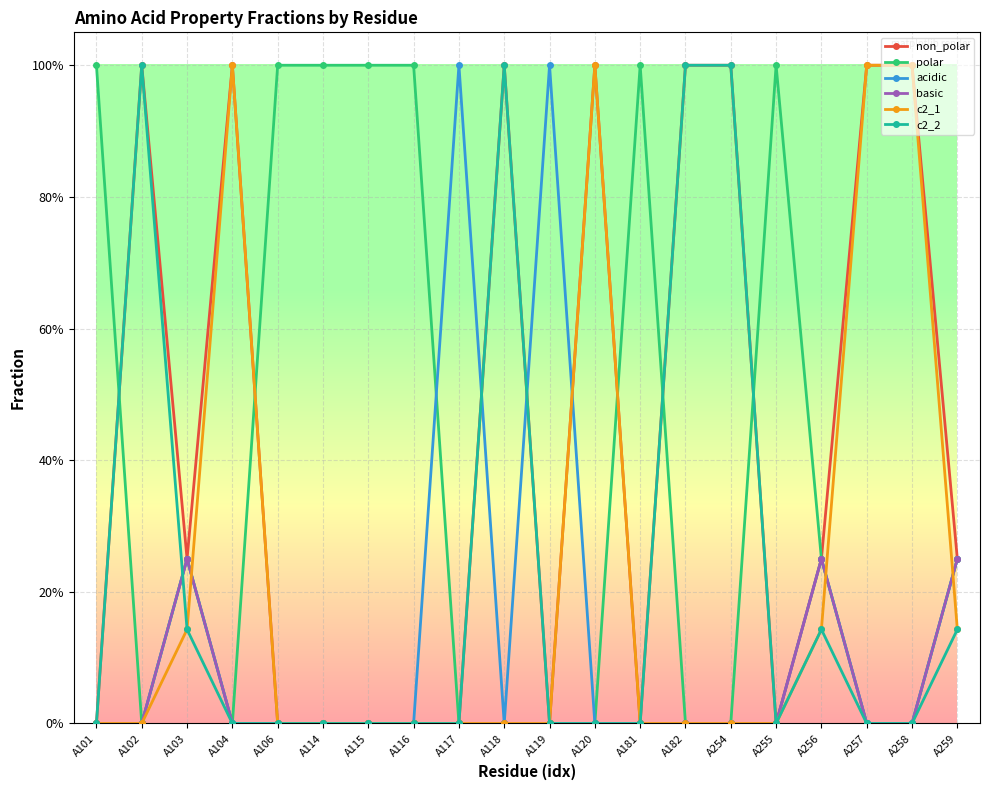

The c2_1 series shows 1.7 at A258. True or false?

False